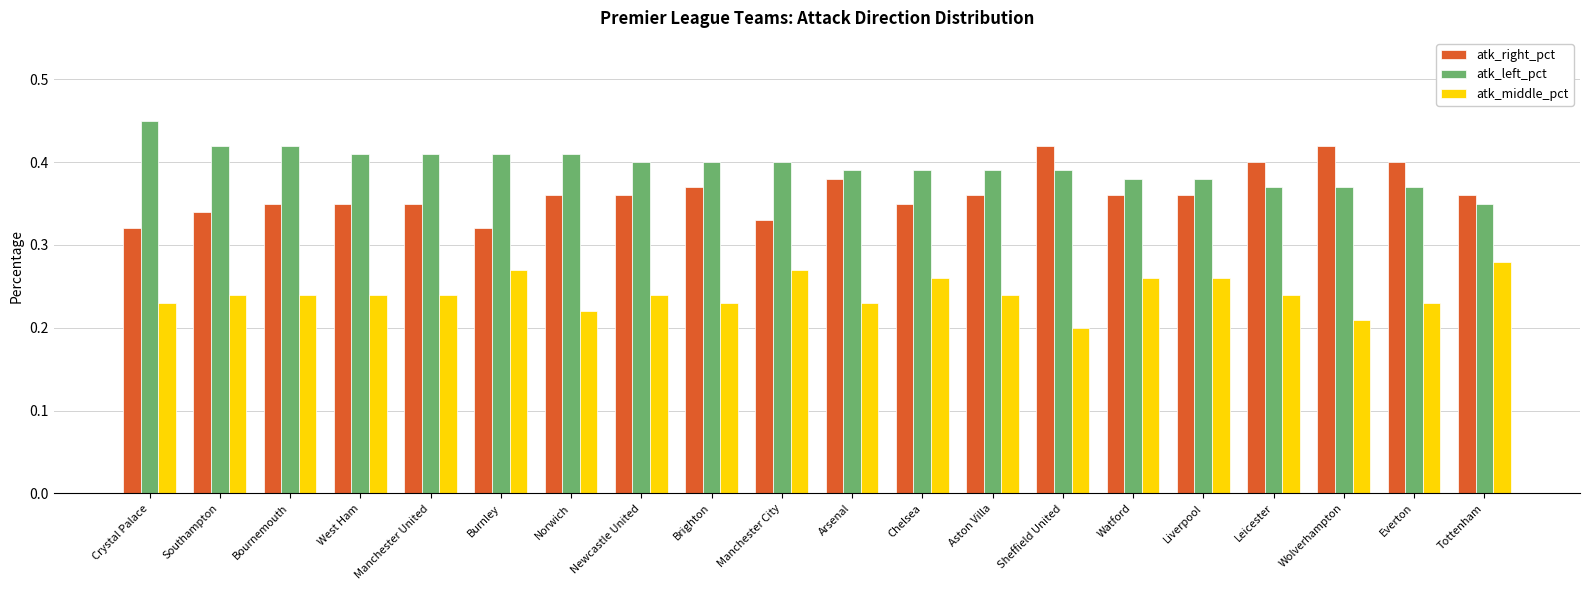

What position from the right is Manchester City?

11